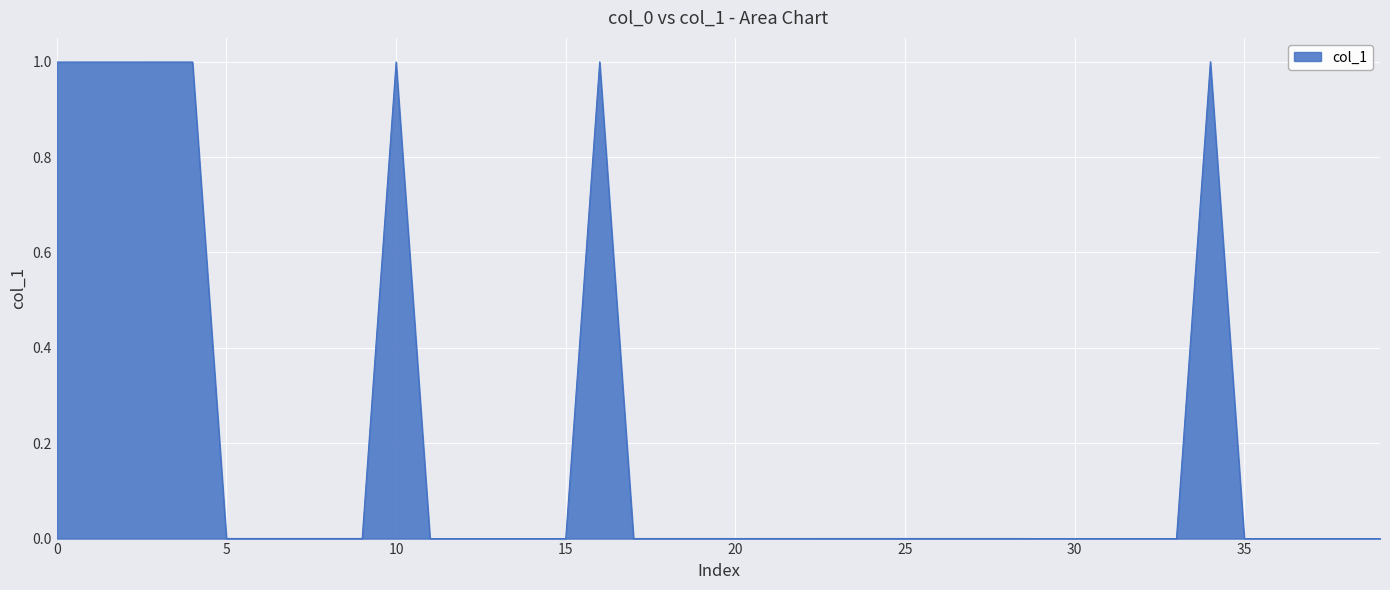

What is the greatest value displayed?

1.0